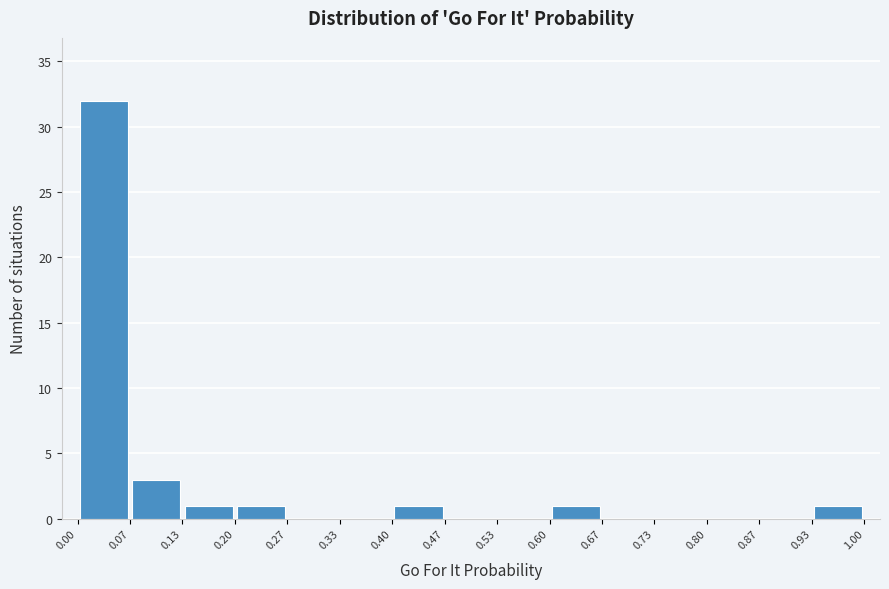

Reading left to right, list every bar in this chart as the range it spans on the x-axis followed by its height. The values are not printed on the chart, so give them approximately, as read against the axis.

0.00 to 0.07: 32
0.07 to 0.13: 3
0.13 to 0.20: 1
0.20 to 0.27: 1
0.27 to 0.33: 0
0.33 to 0.40: 0
0.40 to 0.47: 1
0.47 to 0.53: 0
0.53 to 0.60: 0
0.60 to 0.67: 1
0.67 to 0.73: 0
0.73 to 0.80: 0
0.80 to 0.87: 0
0.87 to 0.93: 0
0.93 to 1.00: 1